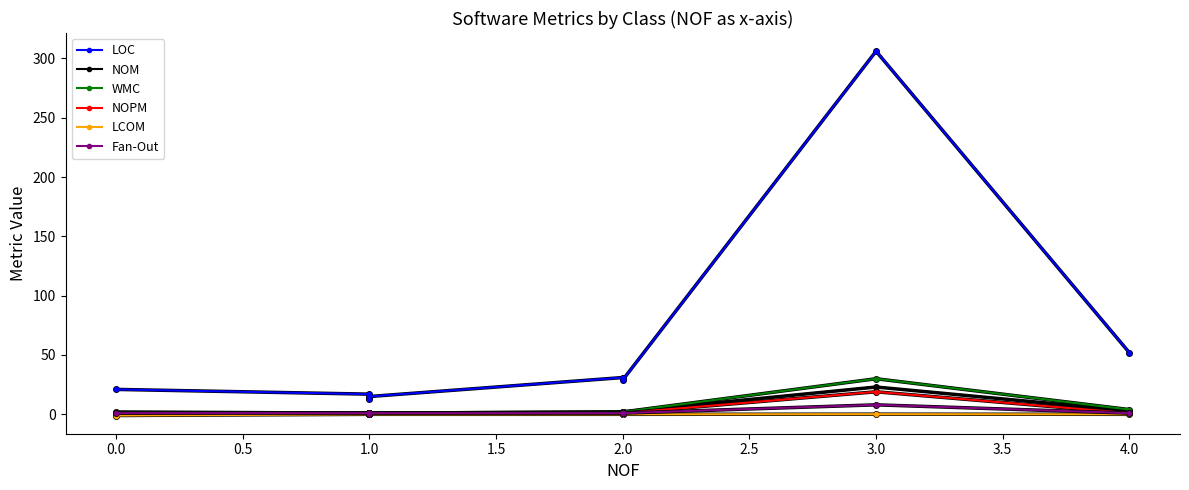

What is the label of the 2nd point from the right?

3.0